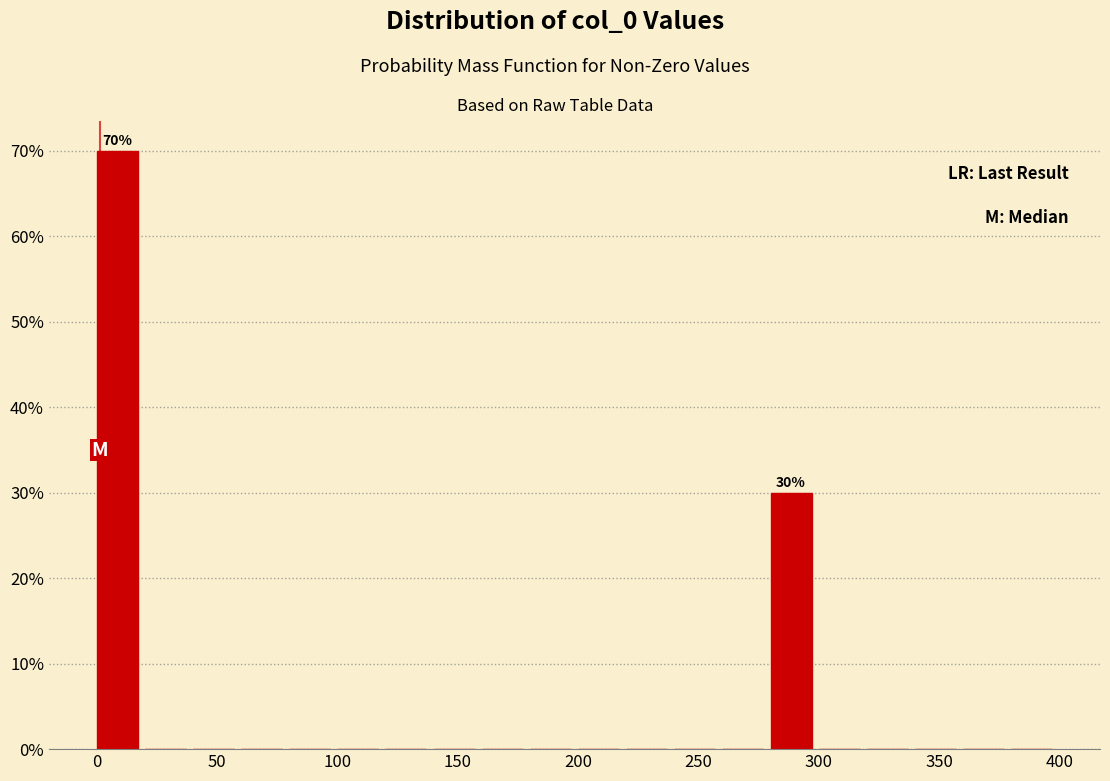

Which range on the x-axis has the tallest bar?

0 to 20